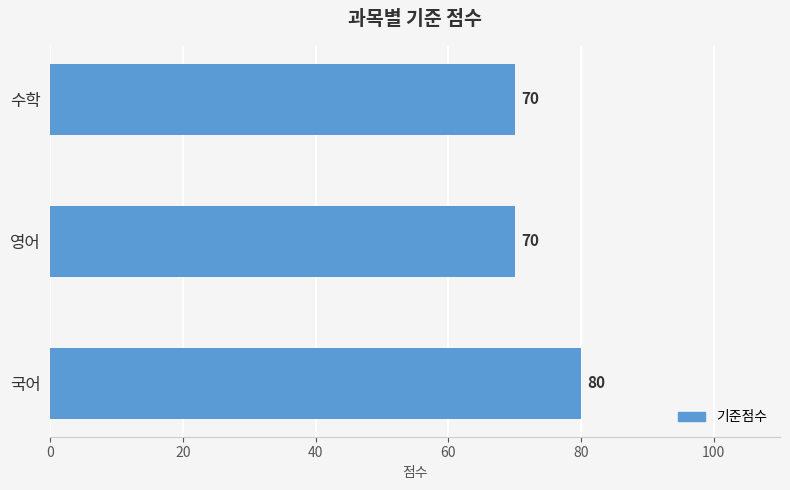

How many categories are shown in the chart?

3